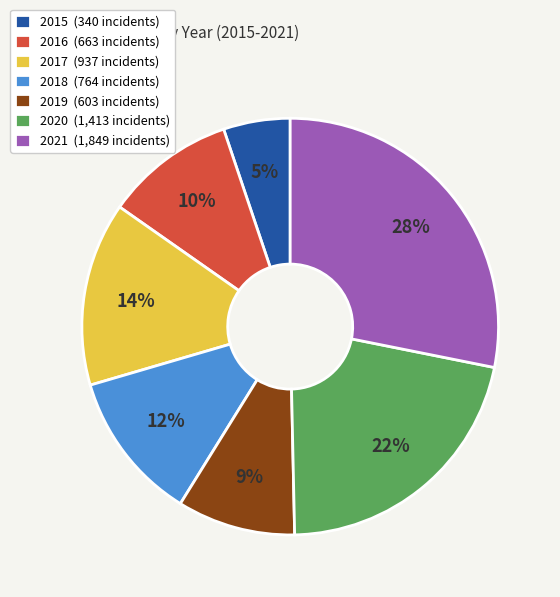

True or false: 2020 accounts for 8% of the total.

False